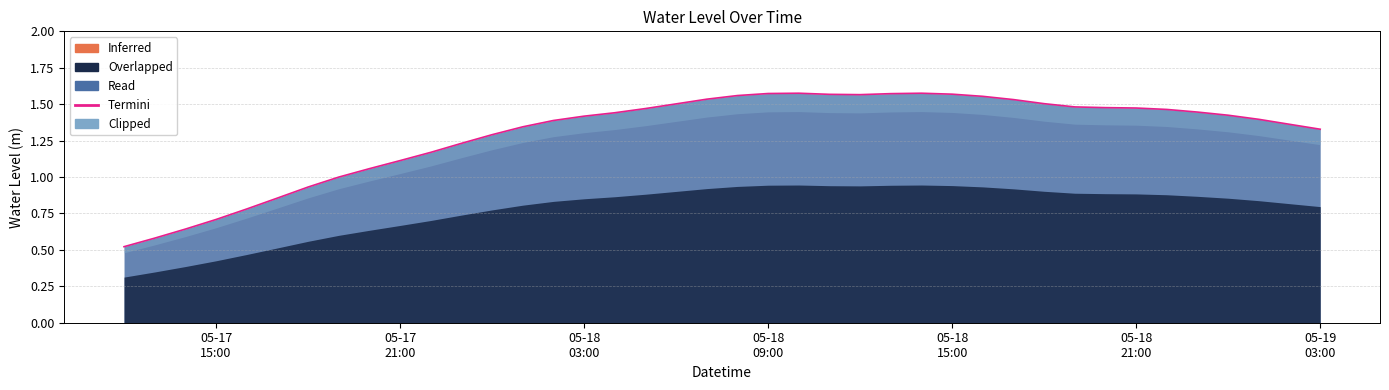

Which has a higher value, 2024-05-17 14:00:00 or 2024-05-18 04:00:00?

2024-05-18 04:00:00